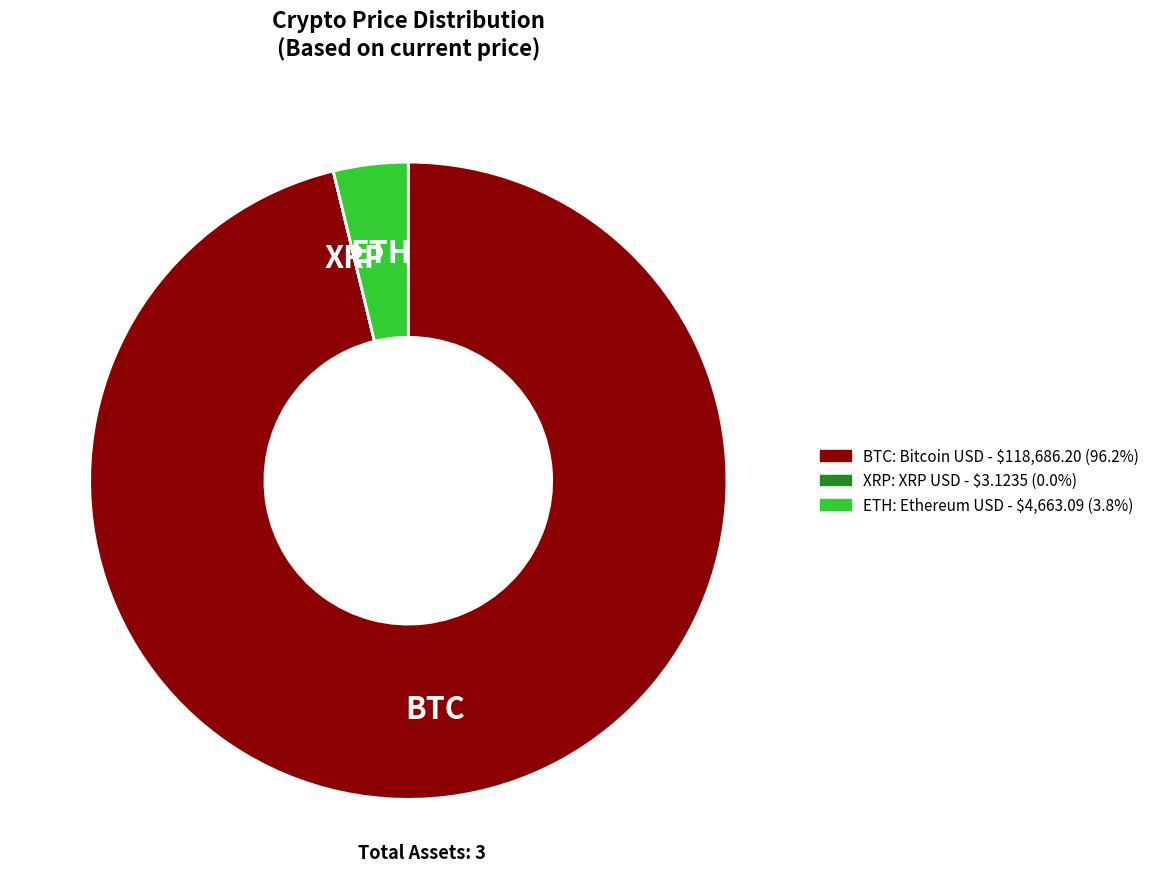

Combined, do ETH and BTC account for over 50%?

Yes